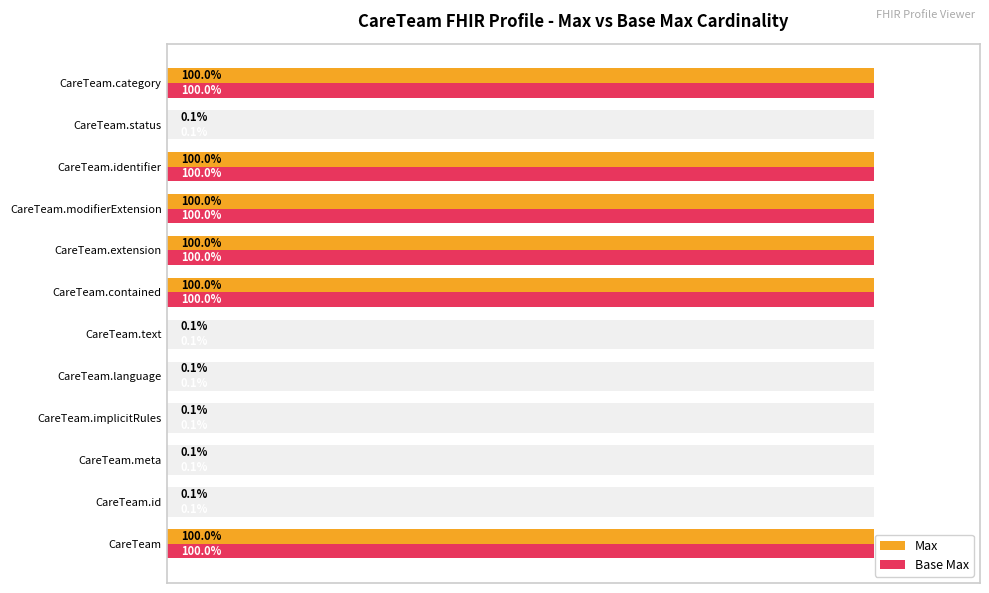

What is the lowest value of the Max series?

0.1